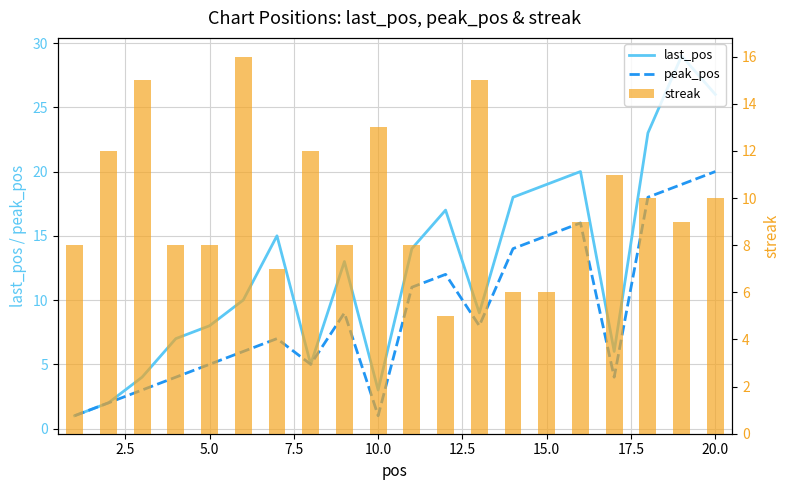

Rank the series at 20.0 from lowest to highest value.

streak, peak_pos, last_pos